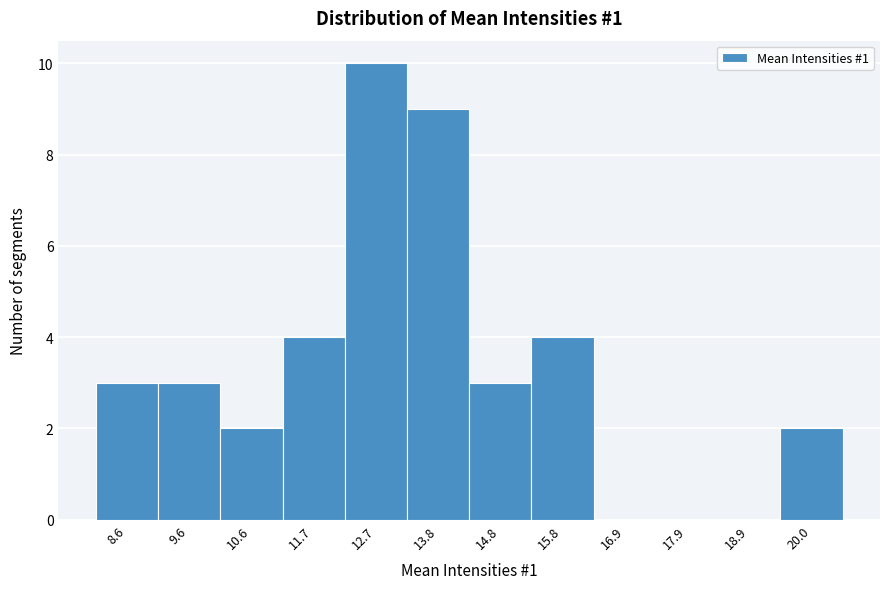

Reading right to left, transcribe all the data shown in this chart.

20.0=2	18.9=0	17.9=0	16.9=0	15.8=4	14.8=3	13.8=9	12.7=10	11.7=4	10.6=2	9.6=3	8.6=3